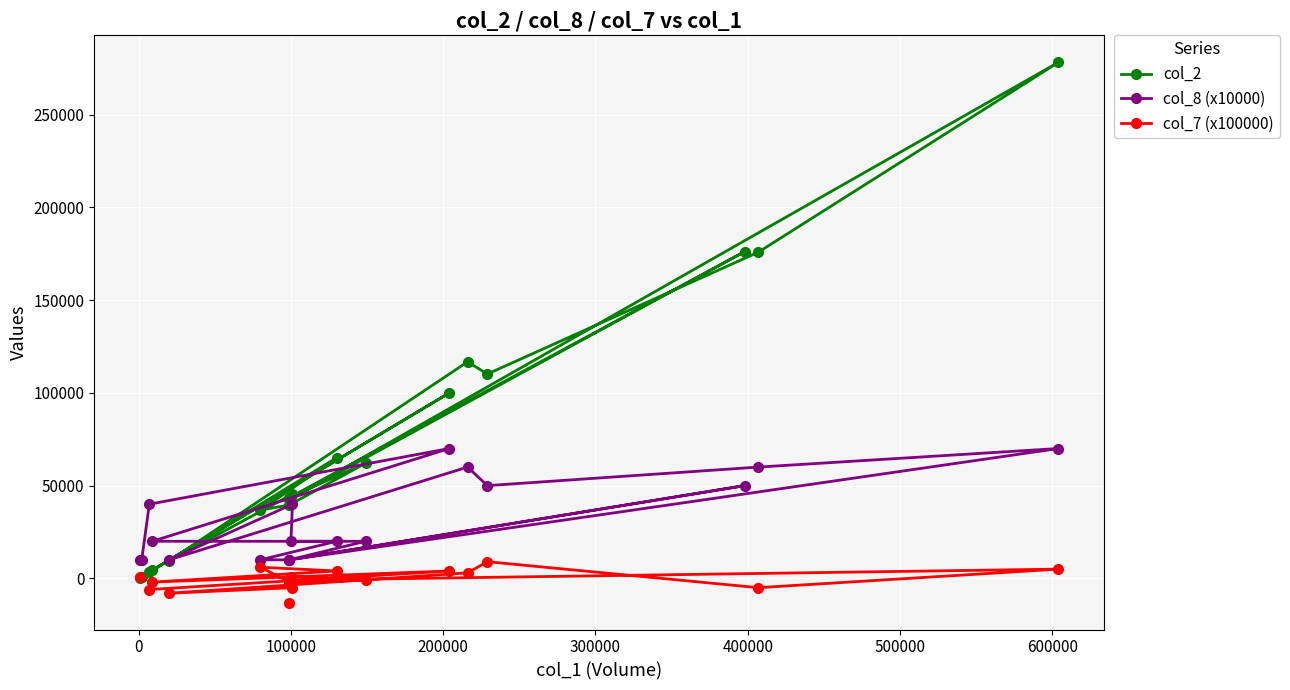

True or false: col_7 (x100000) and col_8 (x10000) intersect in this chart.

False